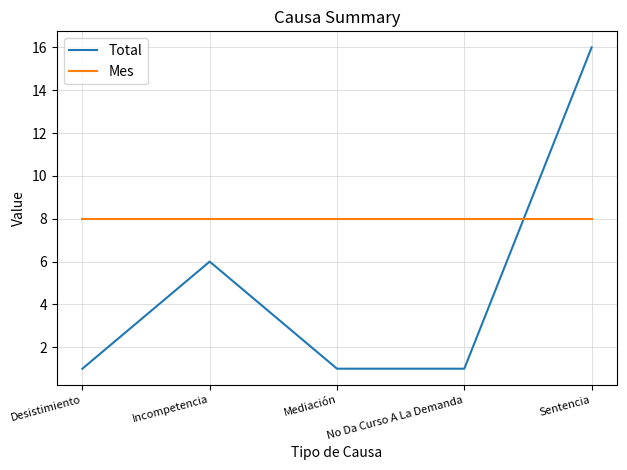

Rank the series by their maximum value, from highest to lowest.

Total, Mes